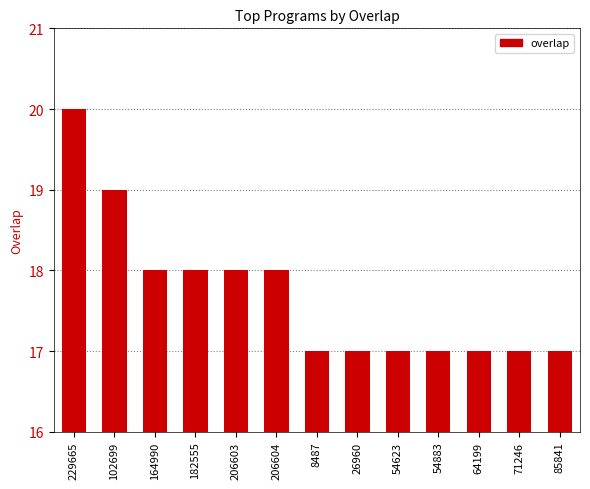

What is the ratio of the value at 8487 to the value at 85841?

1.0